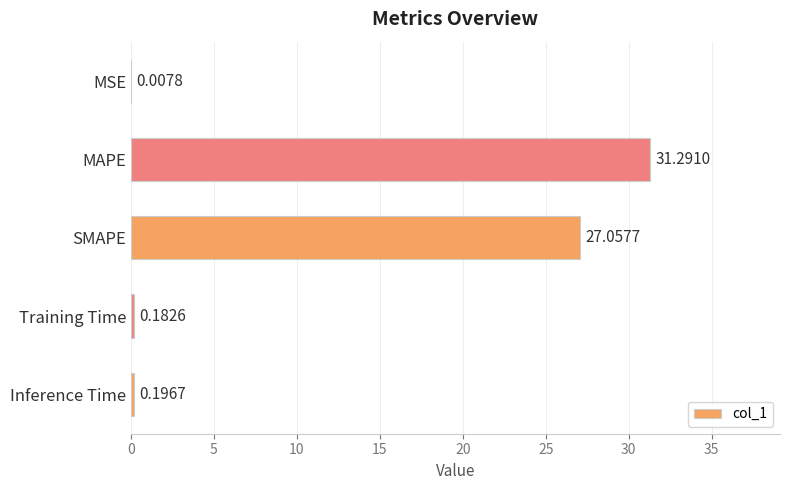

At which label is the value closest to 15?

SMAPE